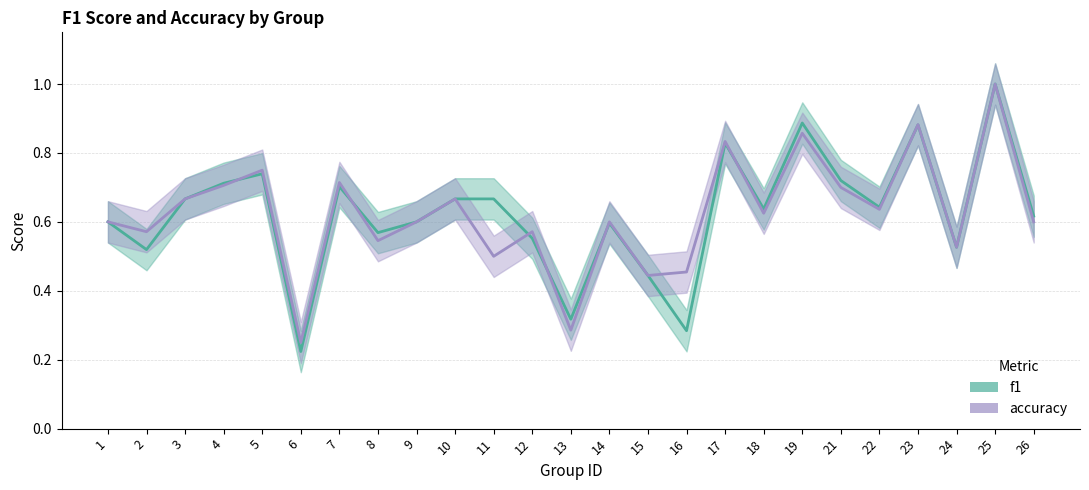

What is the total value across all series at 6?

0.5